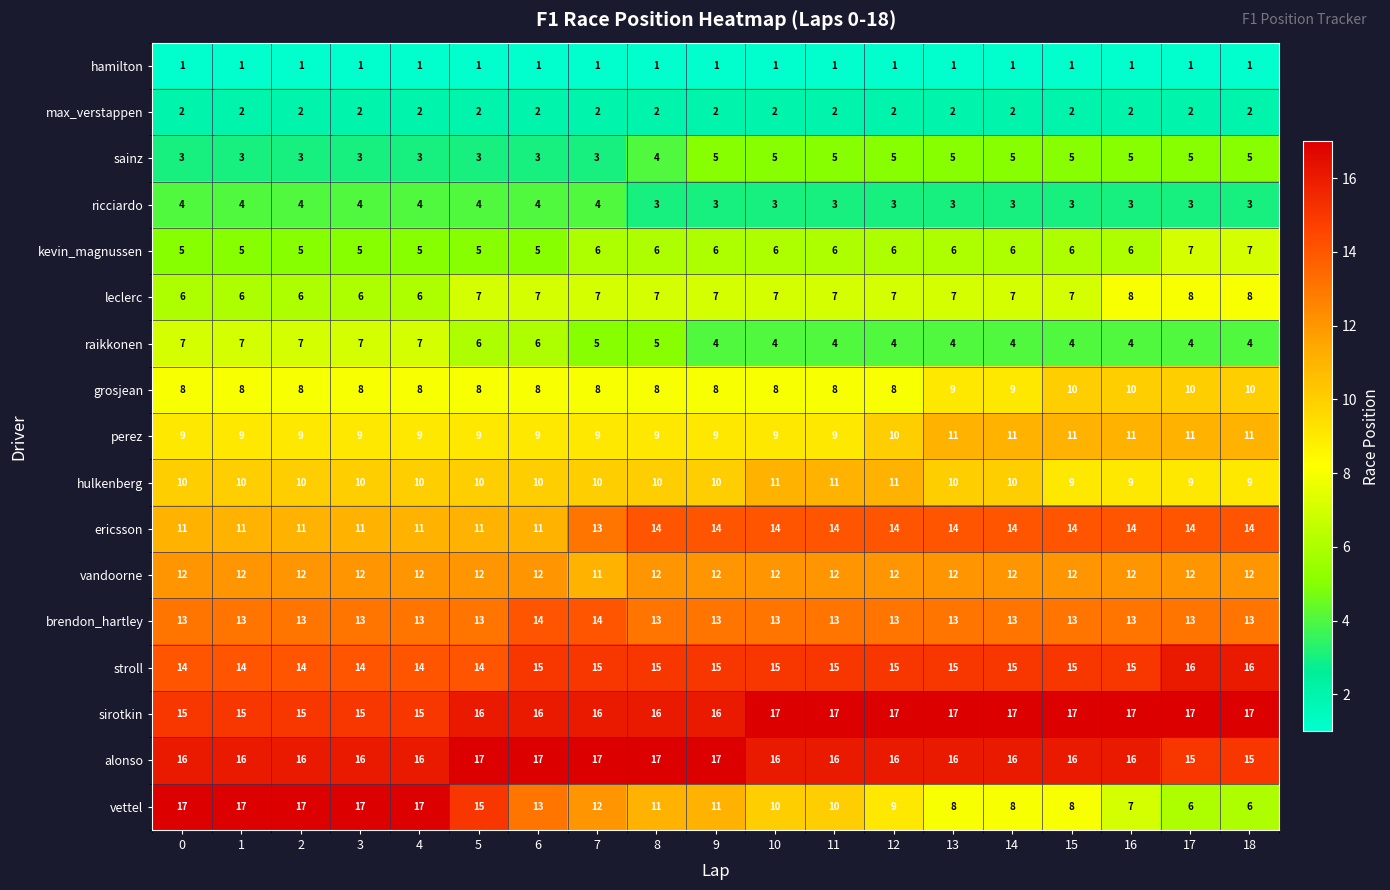

What is the sum of the hulkenberg values at 1 and 12?

21